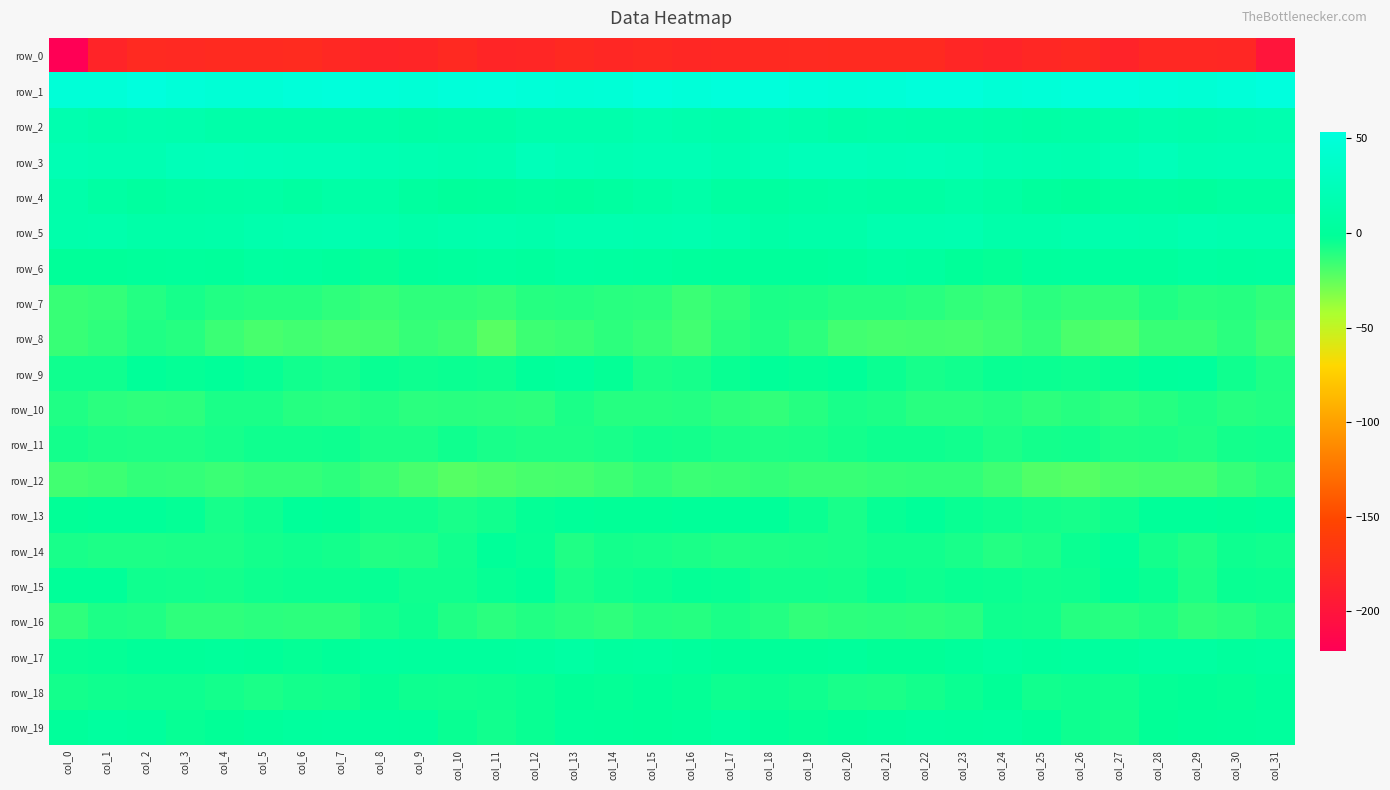

Which category has the highest value in the row_14 series?

col_27